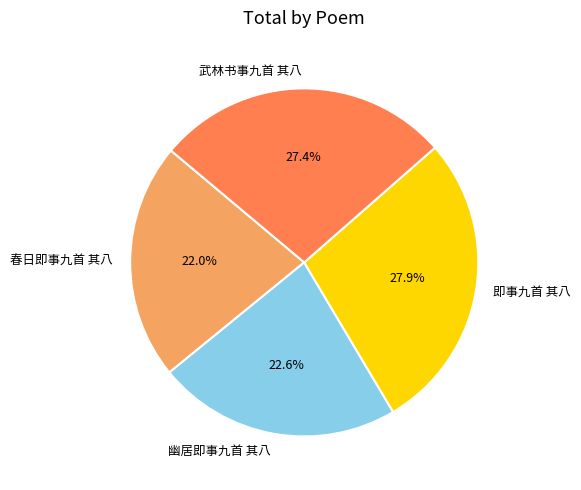

Which category has the smallest portion of the pie?

春日即事九首 其八